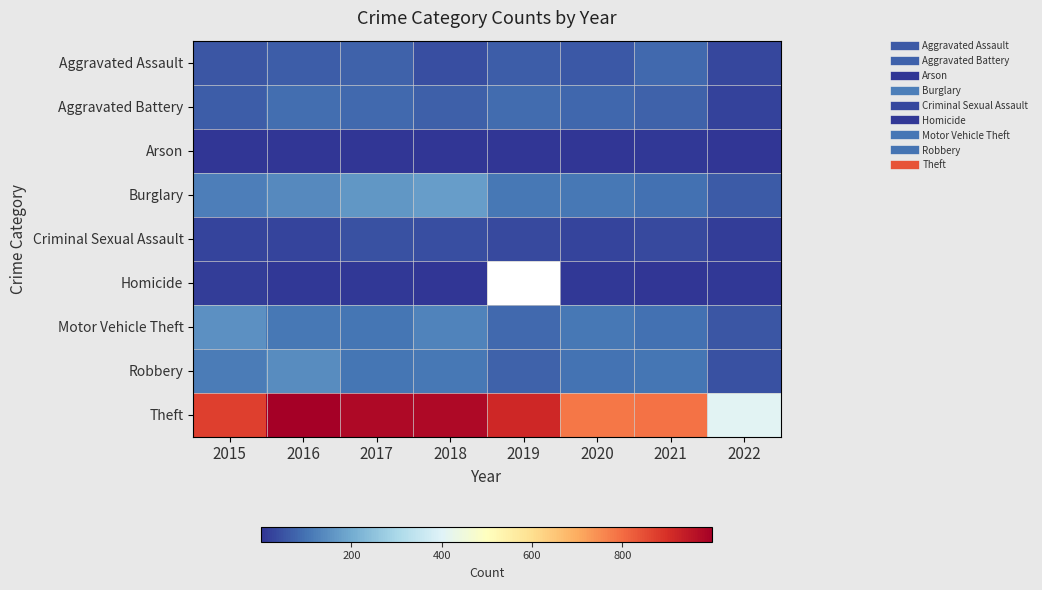

What is the approximate value of Arson at 2018?

3.0